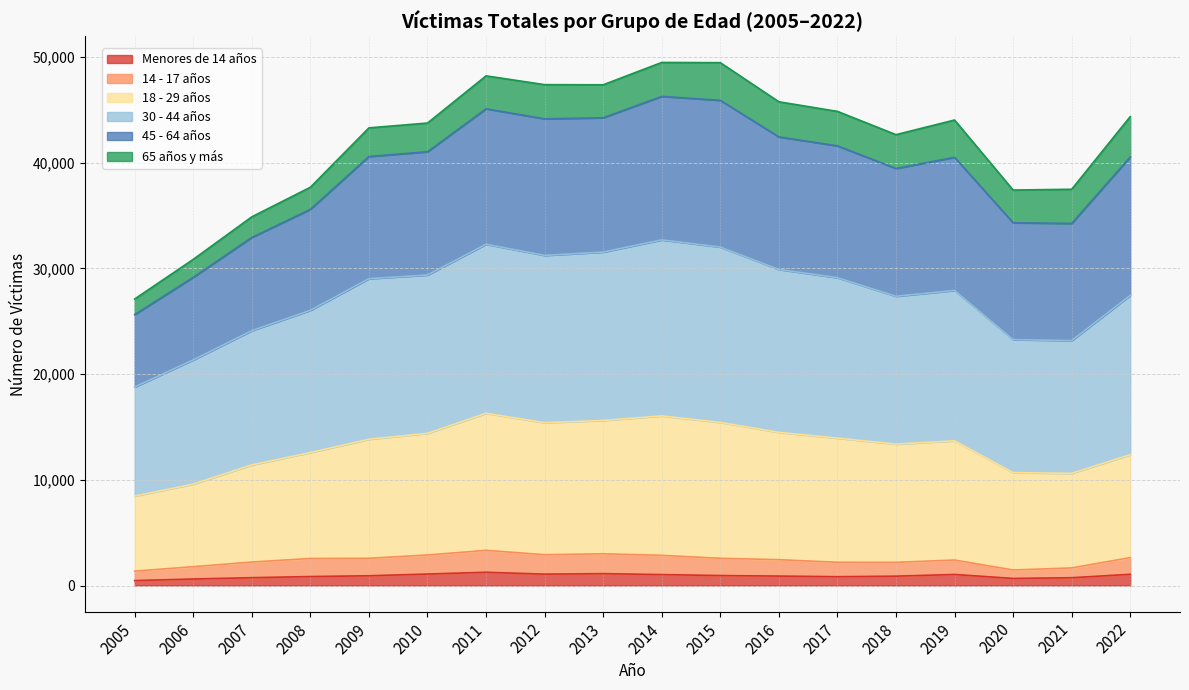

What is the average value of the Menores de 14 años series?

901